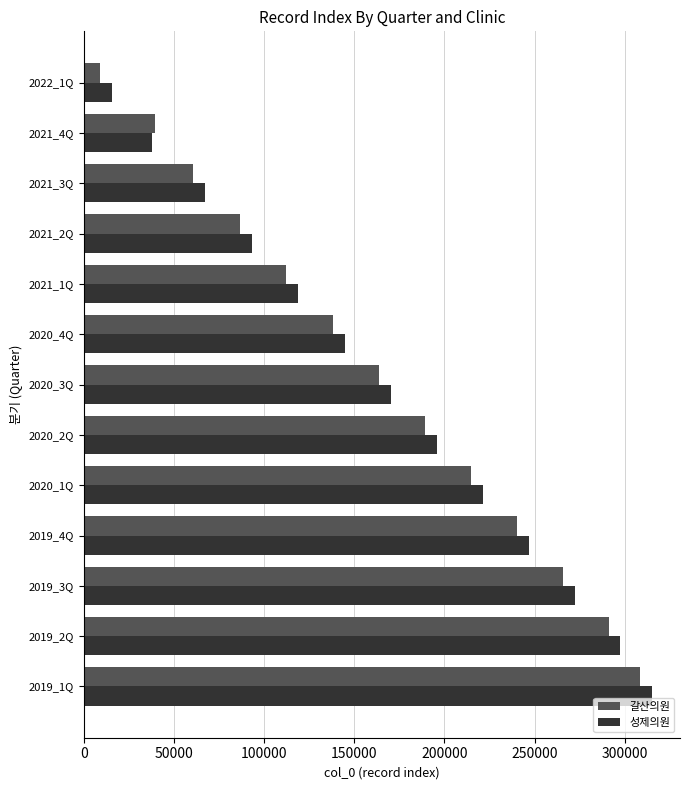

Is the value of 성제의원 at 2021_2Q greater than the value of 갈산의원 at 2021_1Q?

No